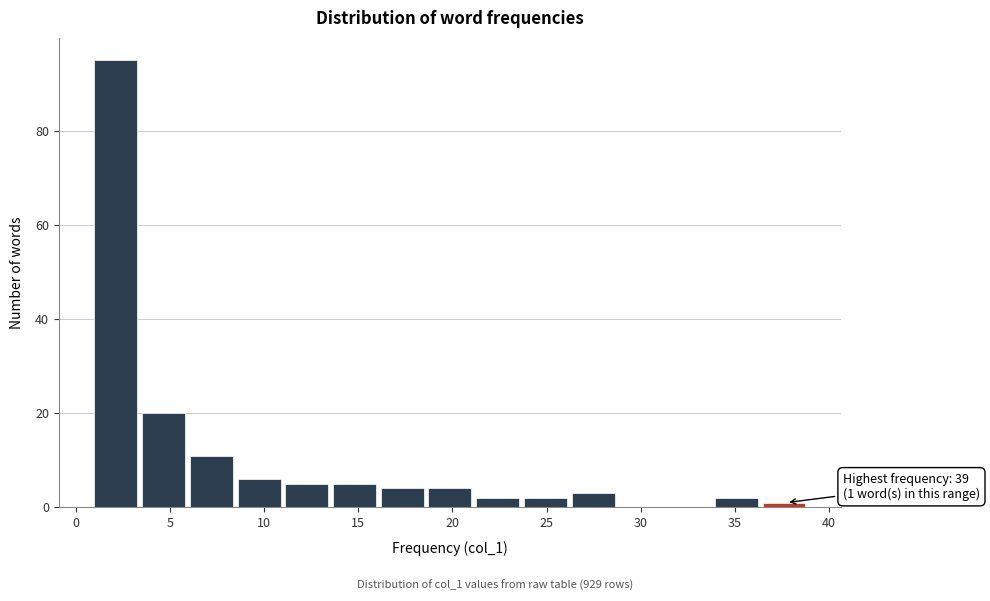

Over which range of the x-axis is the bar tallest?

1.0 to 3.5